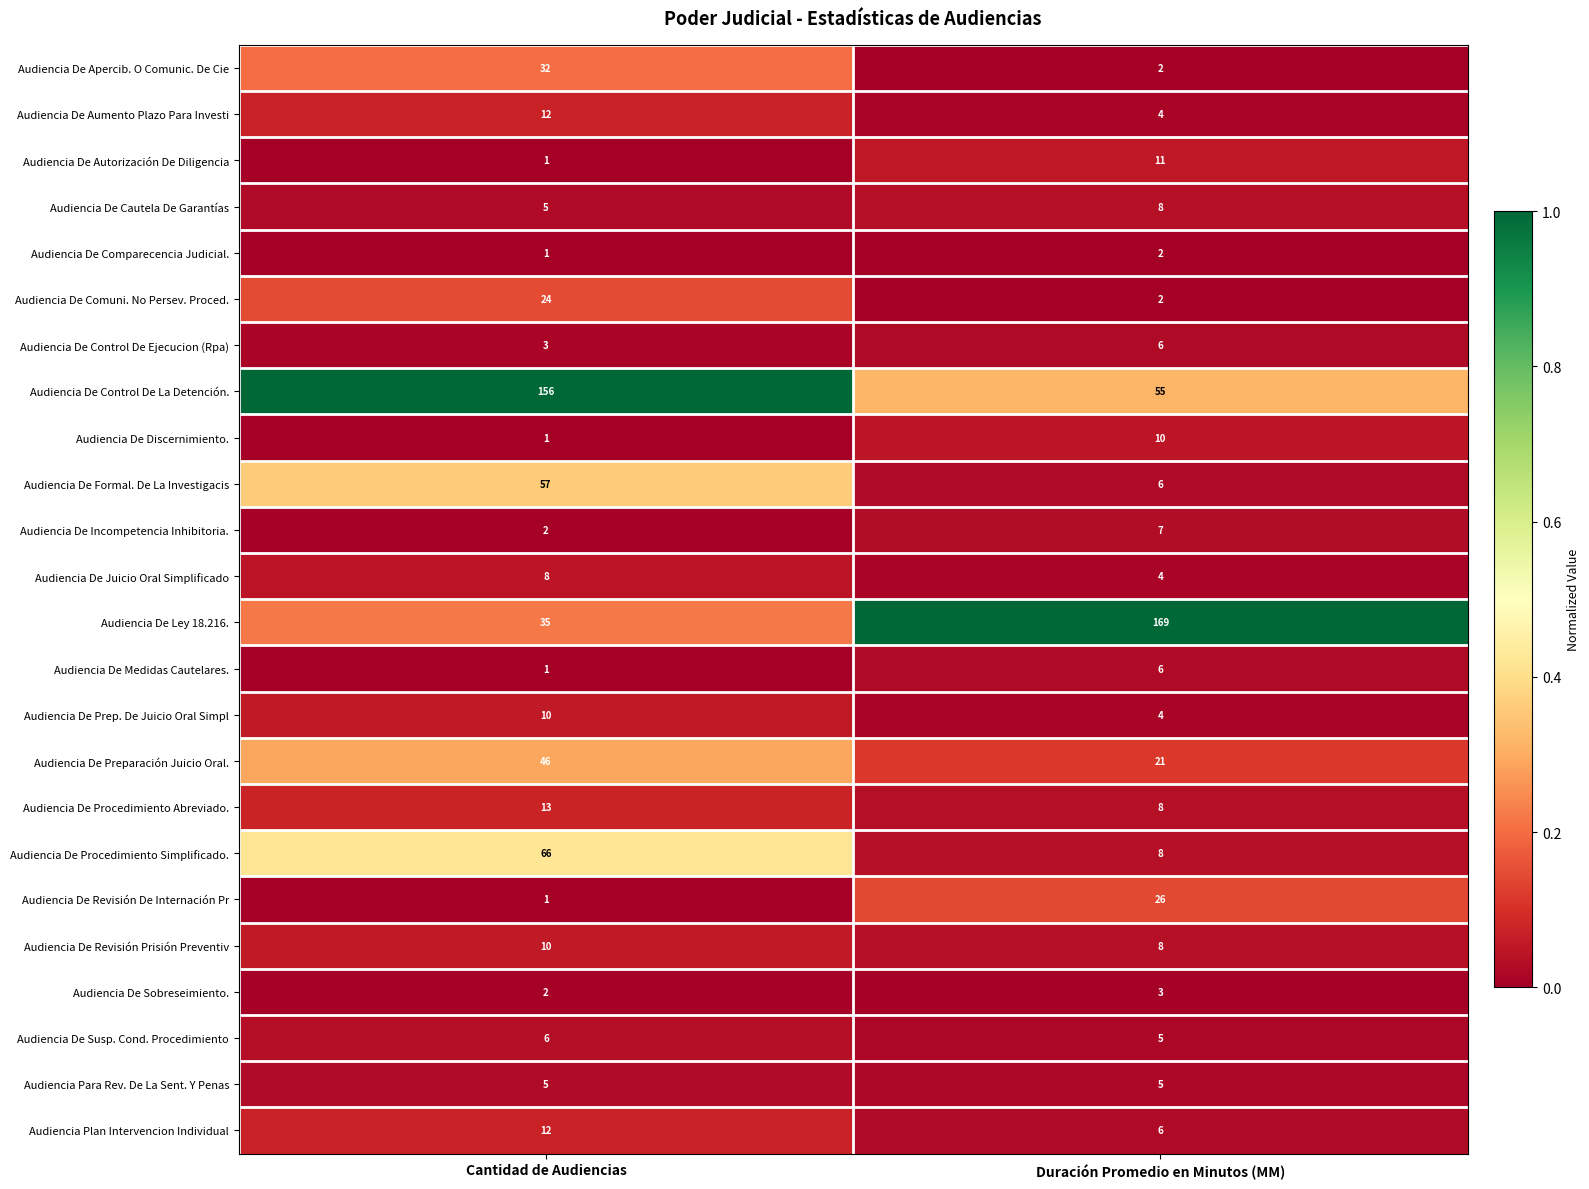

What is the total value across all series at Duración Promedio en Minutos (MM)?

386